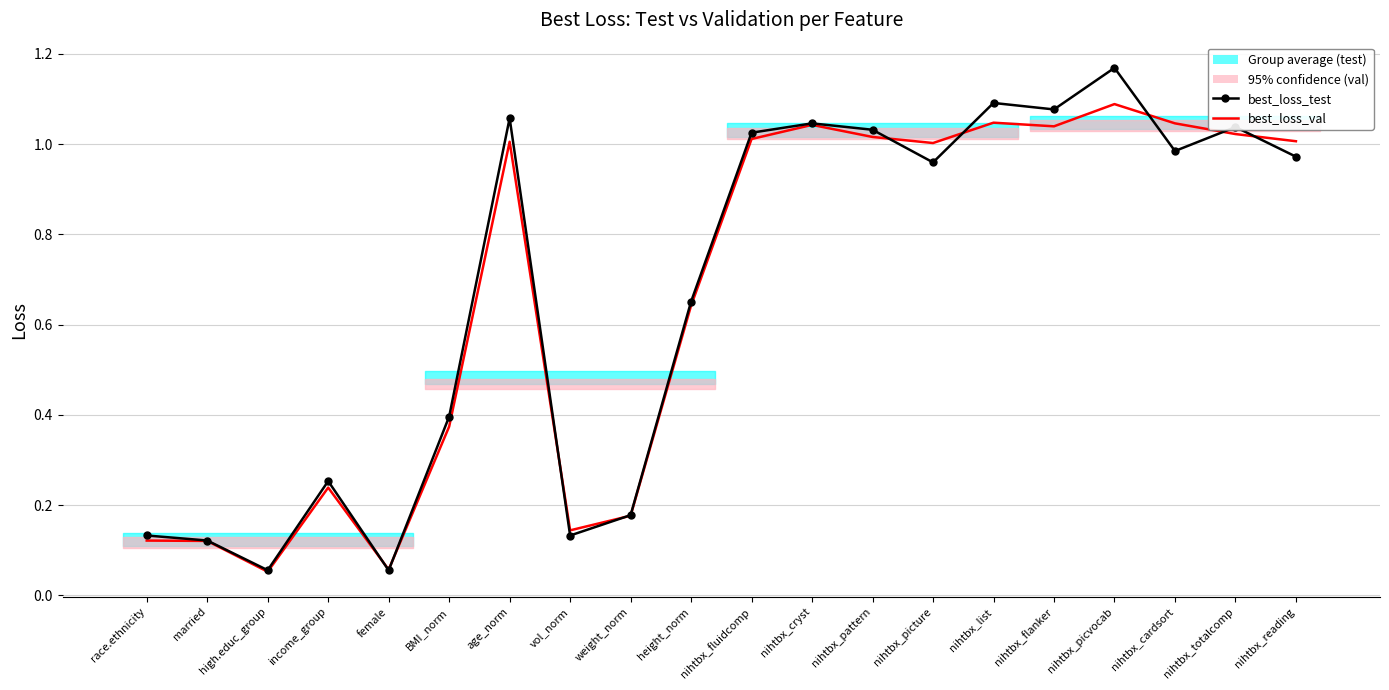

How many data points in best_loss_val (trend) are less than 1?

9